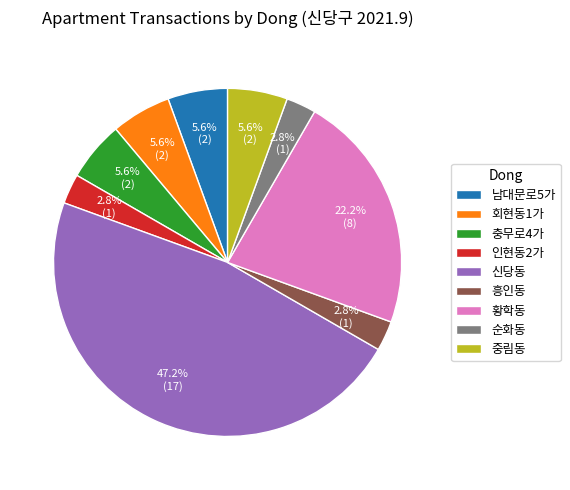

What portion of the pie excludes 순화동?

97.2%